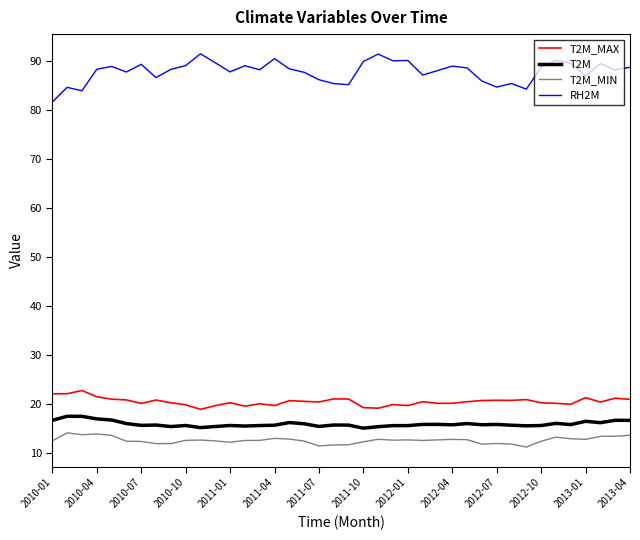

How many series are shown in this chart?

4